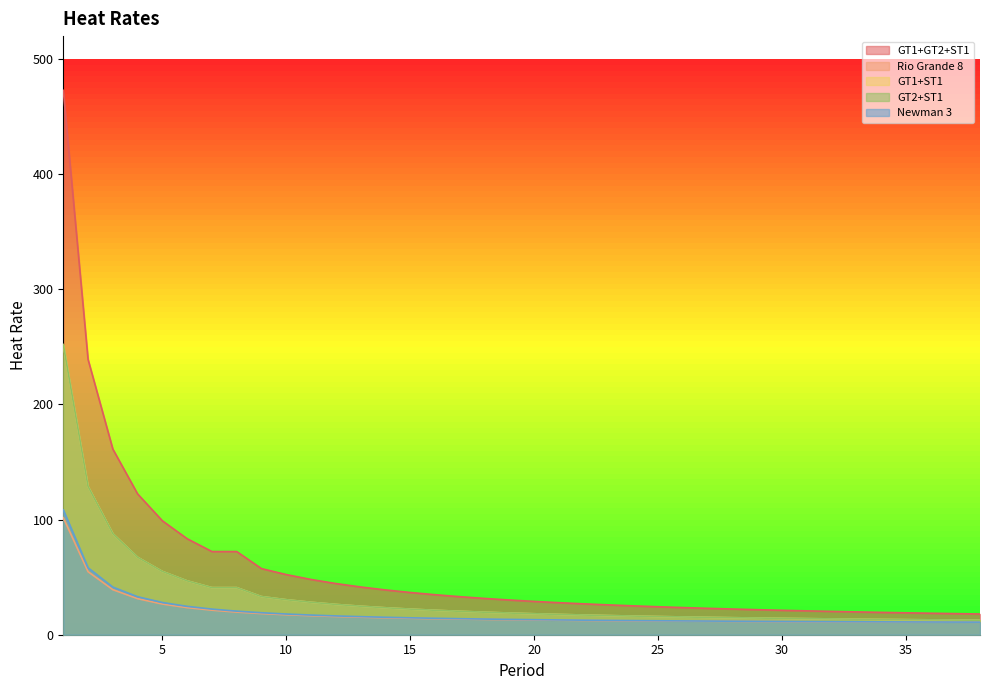

Which series has the widest spread of values?

GT1+GT2+ST1